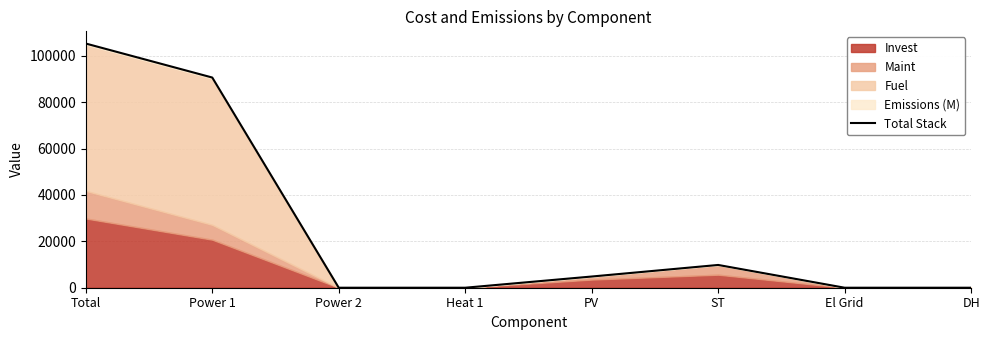

Is it true that the value at Total is 52812.4?

False